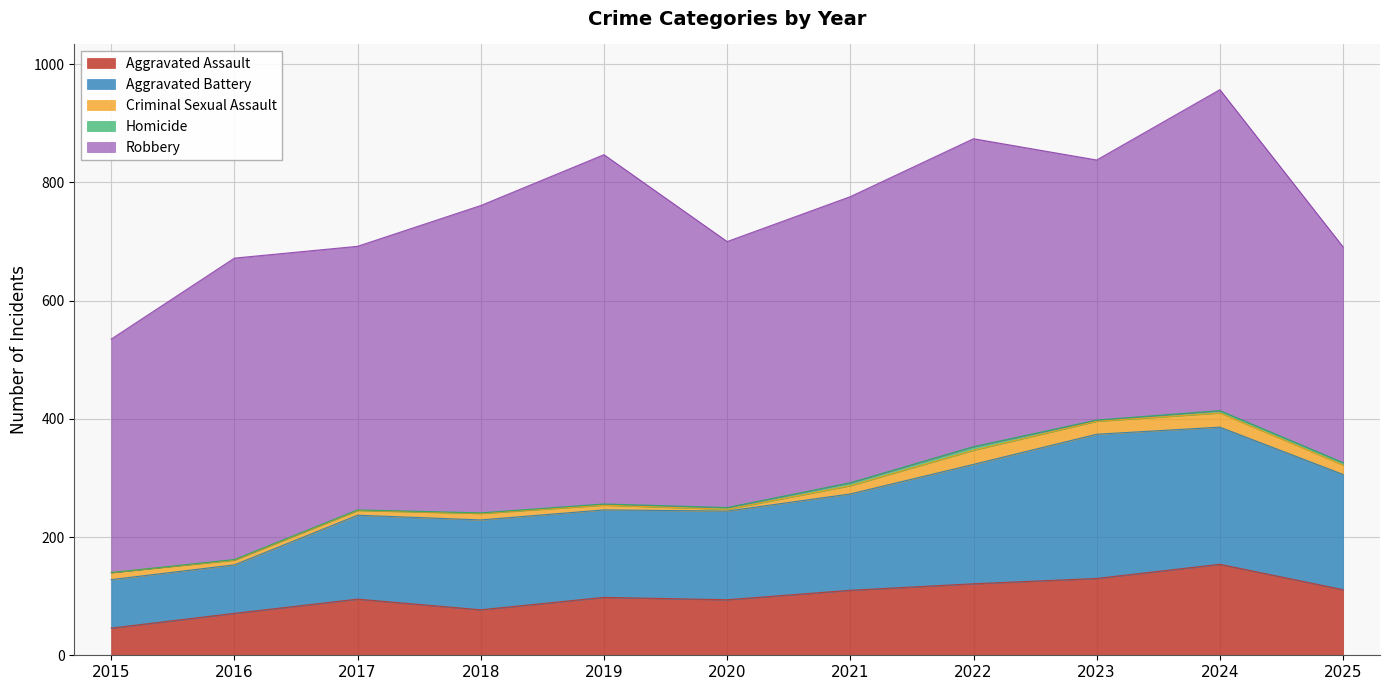

True or false: Robbery and Aggravated Assault cross at least once.

False